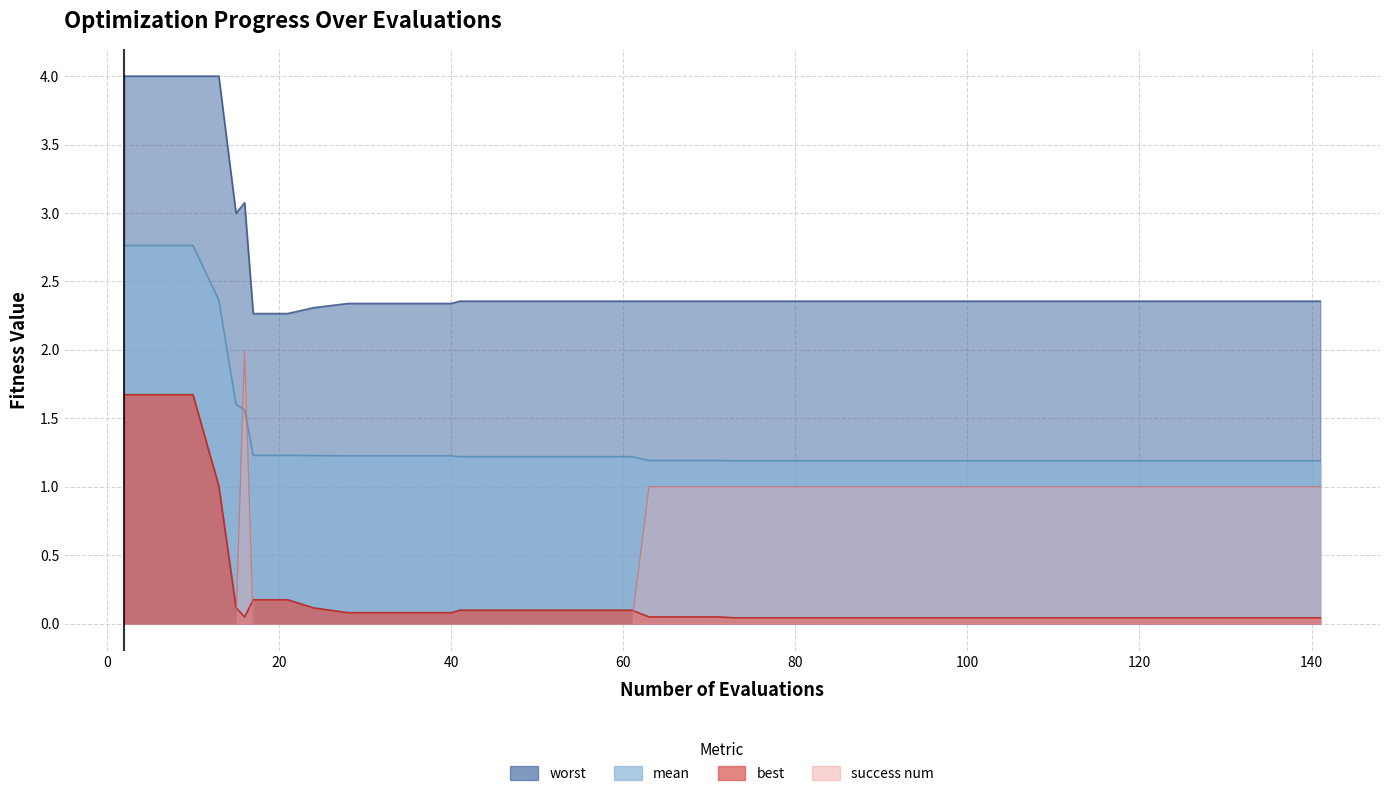

What is the difference between the maximum and minimum values in the worst series?

1.7